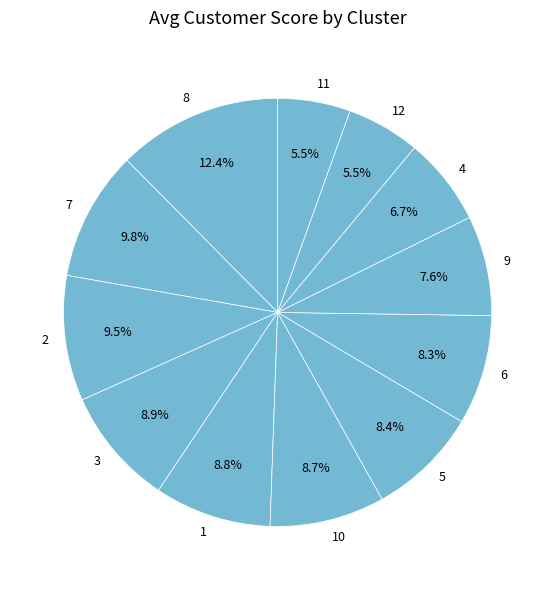

How many slices are in this pie chart?

12